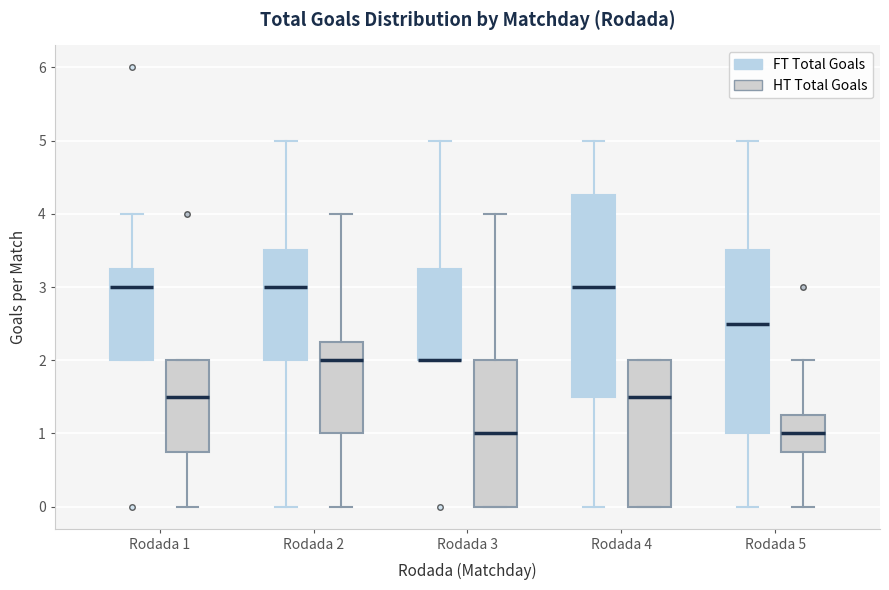

Where is the upper edge of the box for Rodada 1 (FT Total Goals) on the y-axis? The values are not printed on the chart, so give them approximately, as read against the axis.

3.3